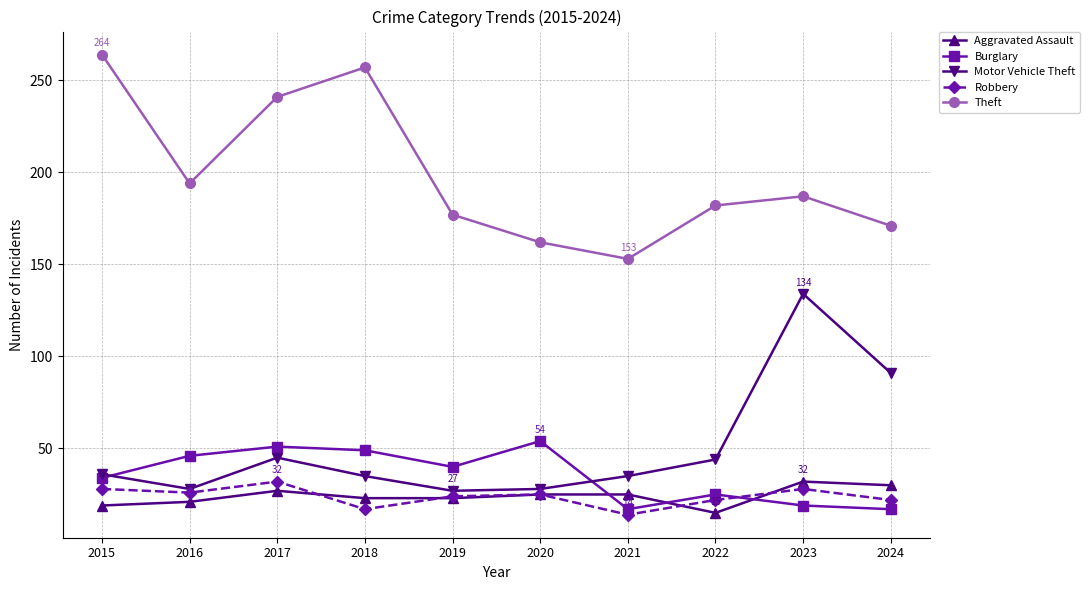

True or false: Theft has a value of 187 at 2023.

True